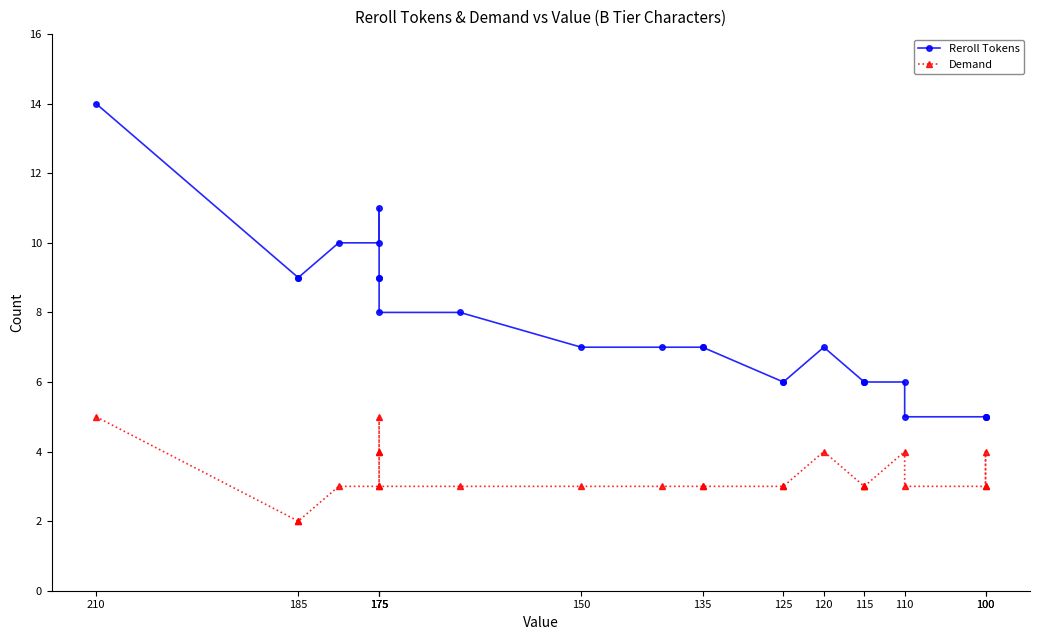

Where is Reroll Tokens nearest to the value 9?

185